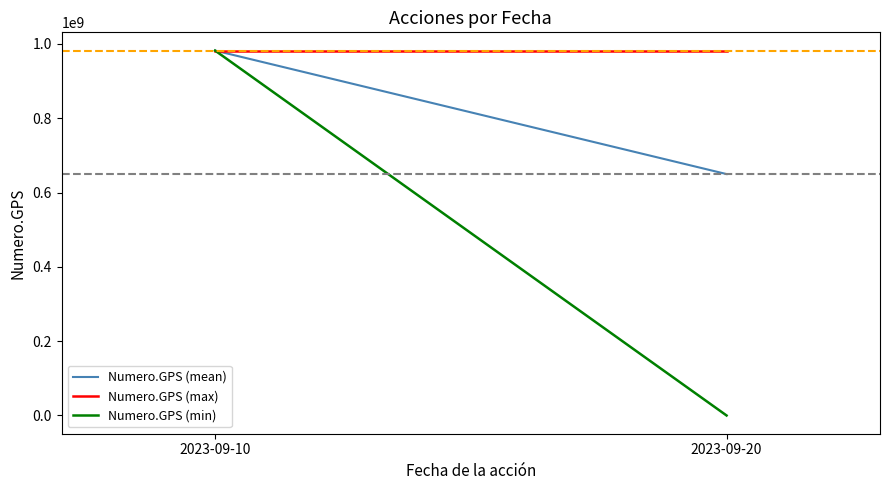

Reading right to left, extract all data points from this chart.

Numero.GPS (mean): 2023-09-20=649736163	2023-09-10=982152349
Numero.GPS (max): 2023-09-20=982152349	2023-09-10=982152349
Numero.GPS (min): 2023-09-20=1	2023-09-10=982152349